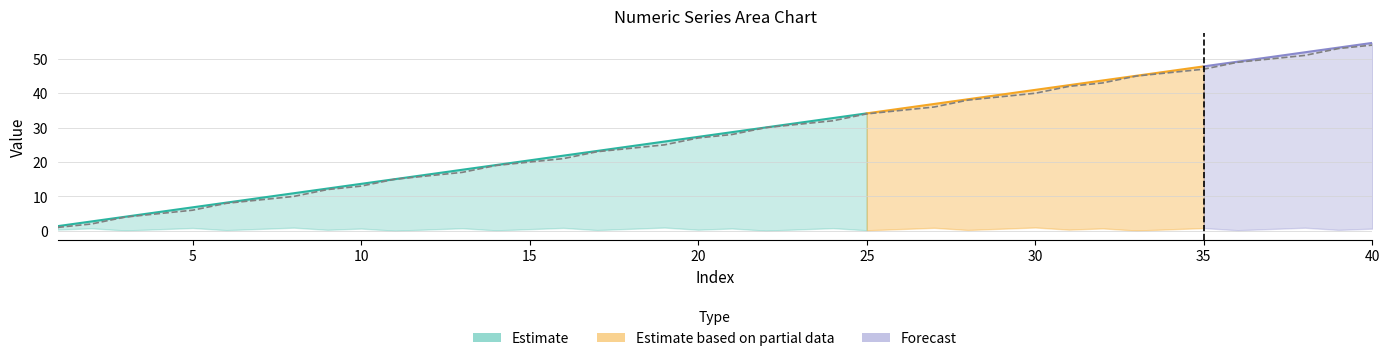

How many lines are shown in the chart?

3